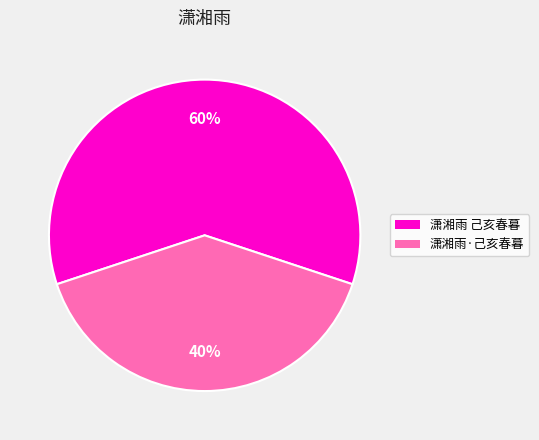

Is it true that 潇湘雨·己亥春暮 is 40% of the pie?

True